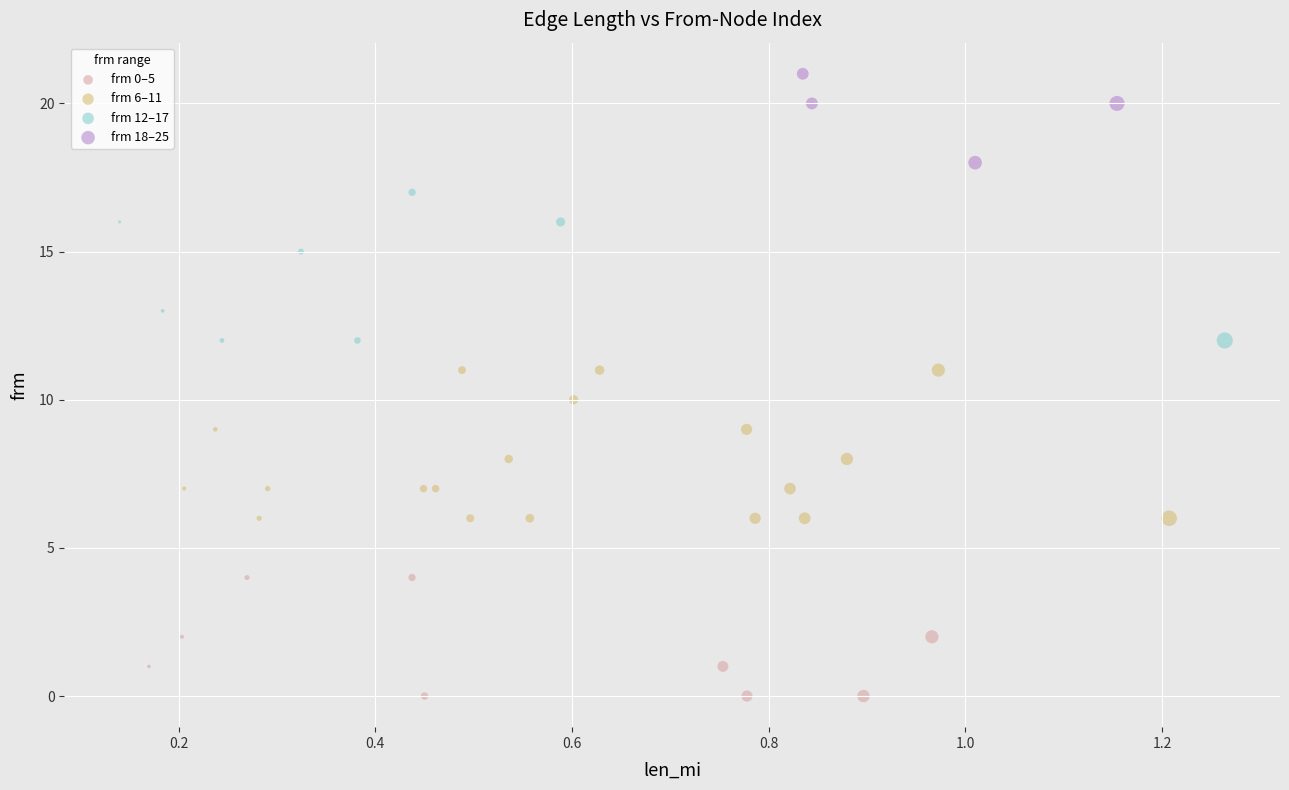

Which series reaches the maximum Y coordinate?

frm 18–25